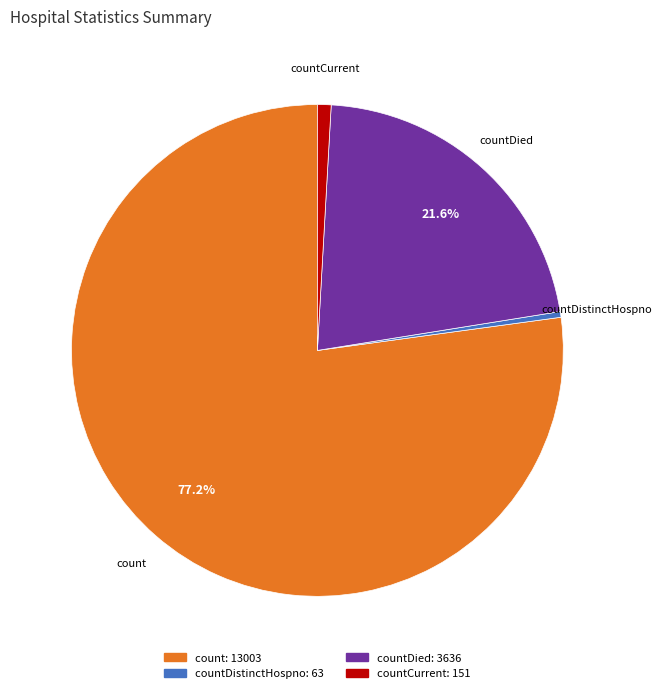

Is there a majority slice in this chart?

Yes